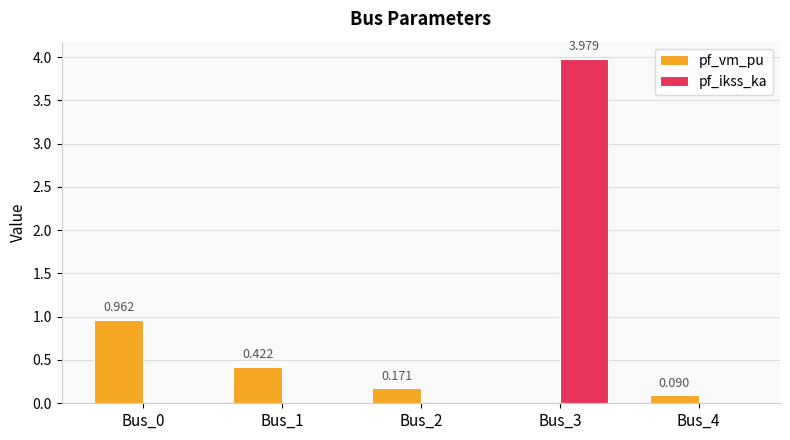

Which series has the largest total across all categories?

pf_ikss_ka